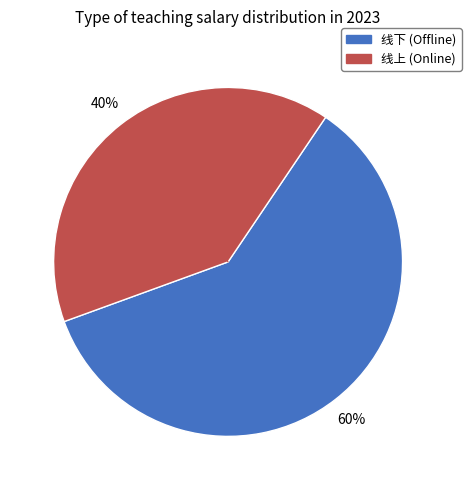

Is there any slice that represents more than half of the pie?

Yes